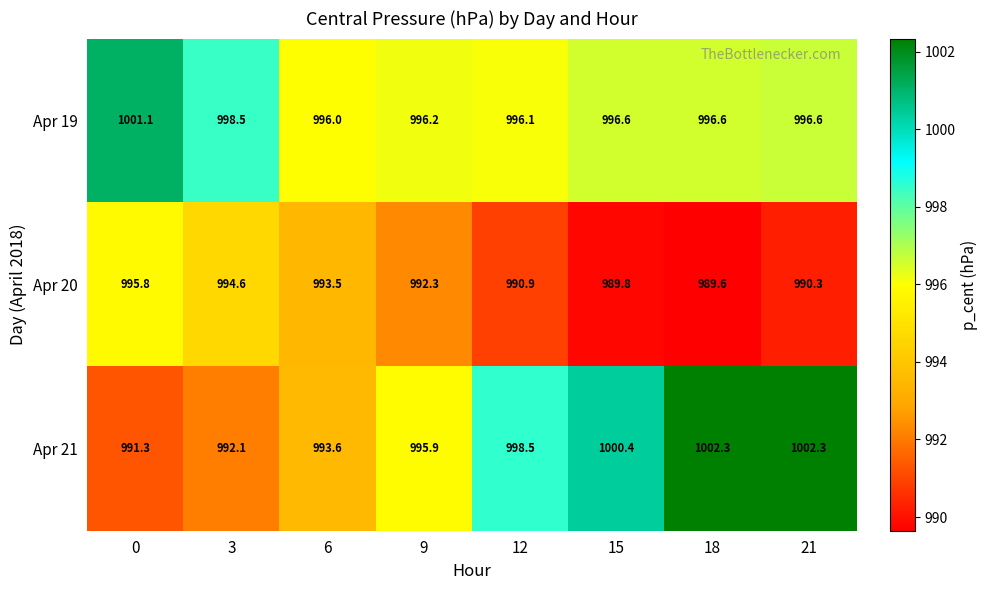

Reading left to right, extract all data points from this chart.

Apr 19: 0=1001.1	3=998.5	6=996.0	9=996.2	12=996.1	15=996.6	18=996.6	21=996.6
Apr 20: 0=995.8	3=994.6	6=993.5	9=992.3	12=990.9	15=989.8	18=989.6	21=990.3
Apr 21: 0=991.3	3=992.1	6=993.6	9=995.9	12=998.5	15=1000.4	18=1002.3	21=1002.3